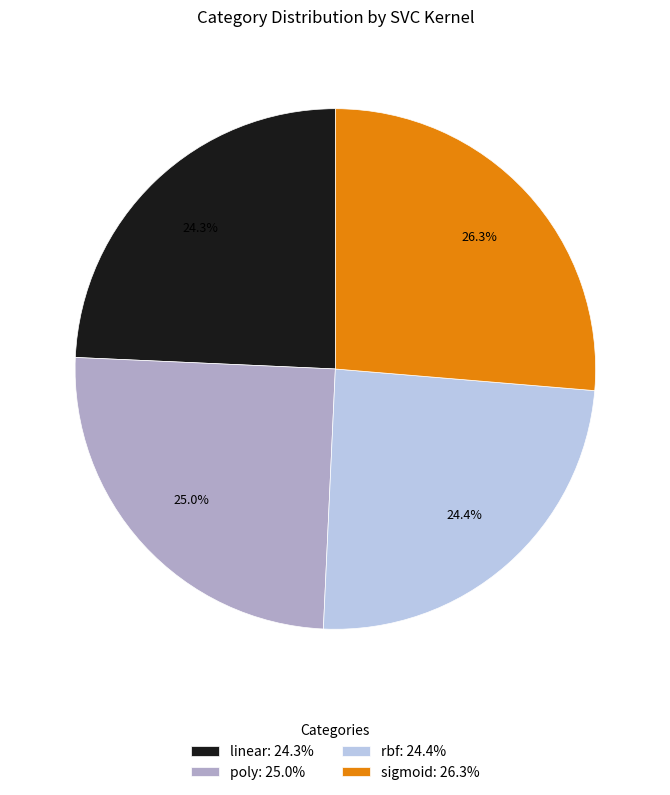

Is it true that sigmoid is 32% of the pie?

False